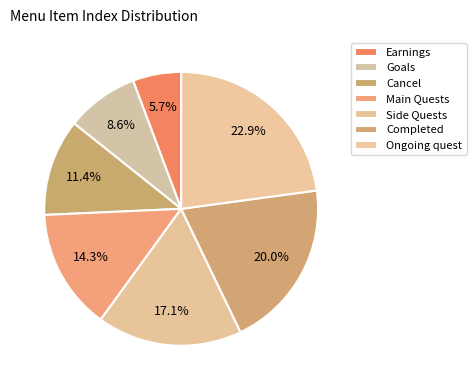

To the nearest percent, what is the average slice percentage?

14%